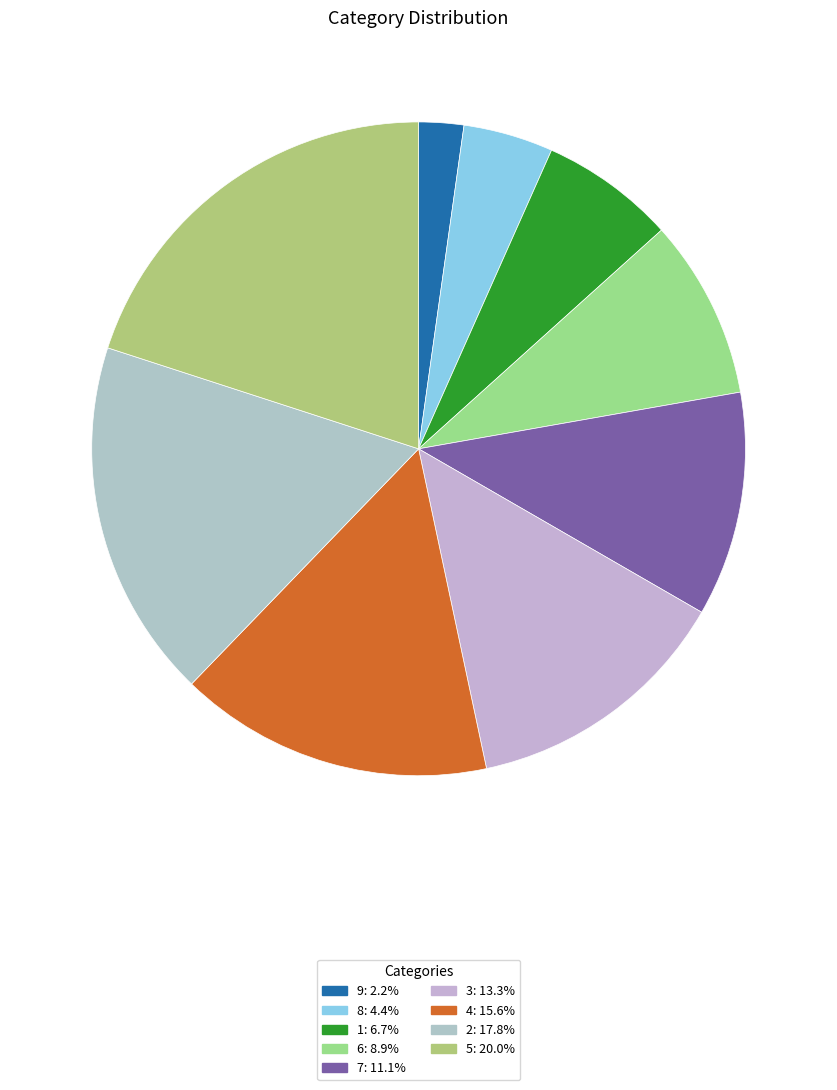

Which slice is the largest?

5